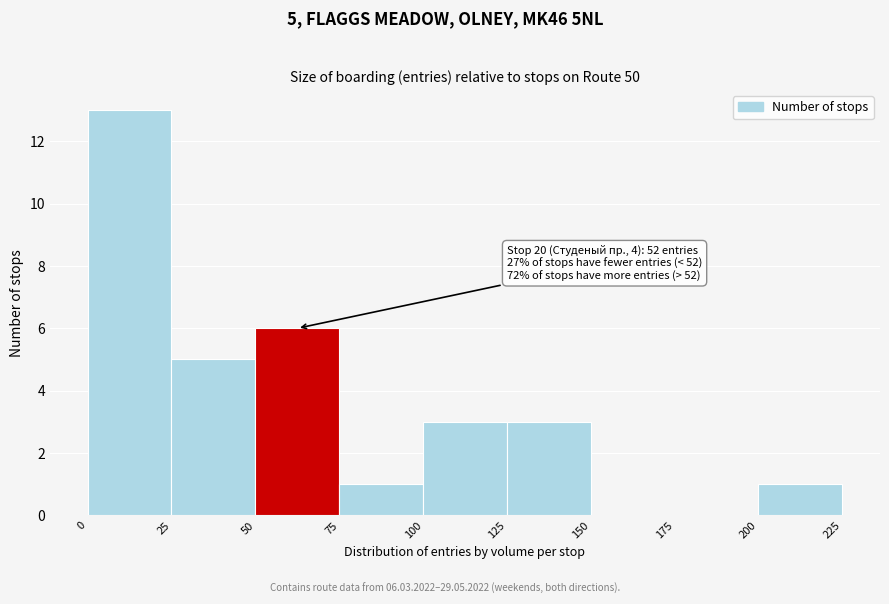

Which range on the x-axis has the tallest bar?

0 to 25